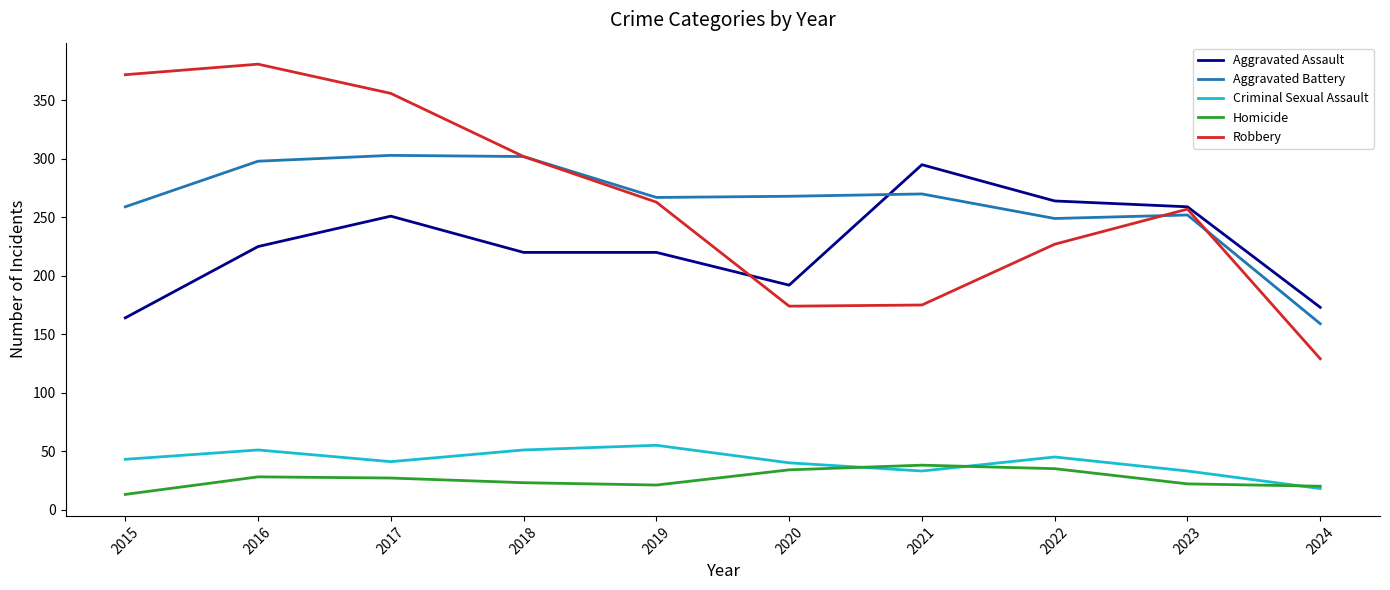

True or false: Aggravated Battery has more than 1 interior local peaks.

True